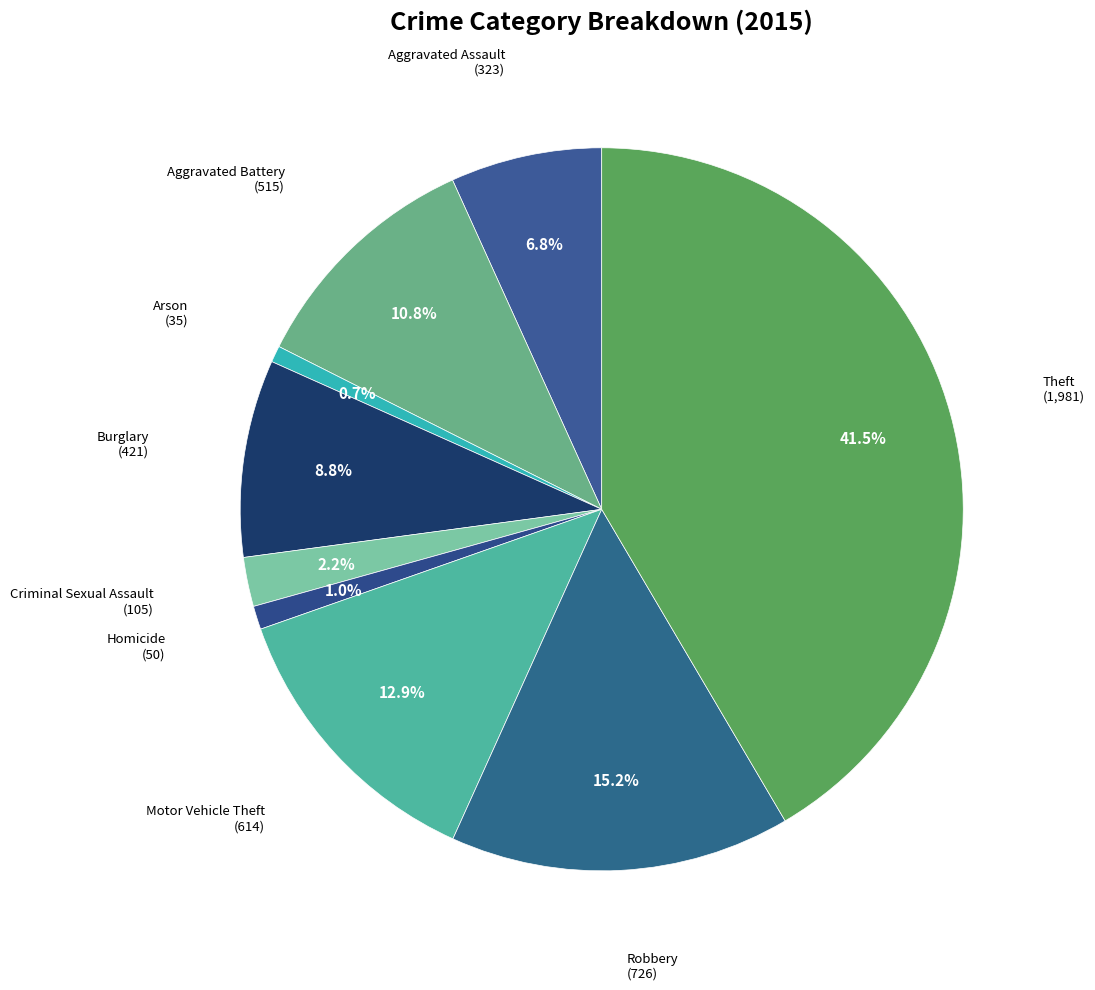

How many segments does this pie chart have?

9